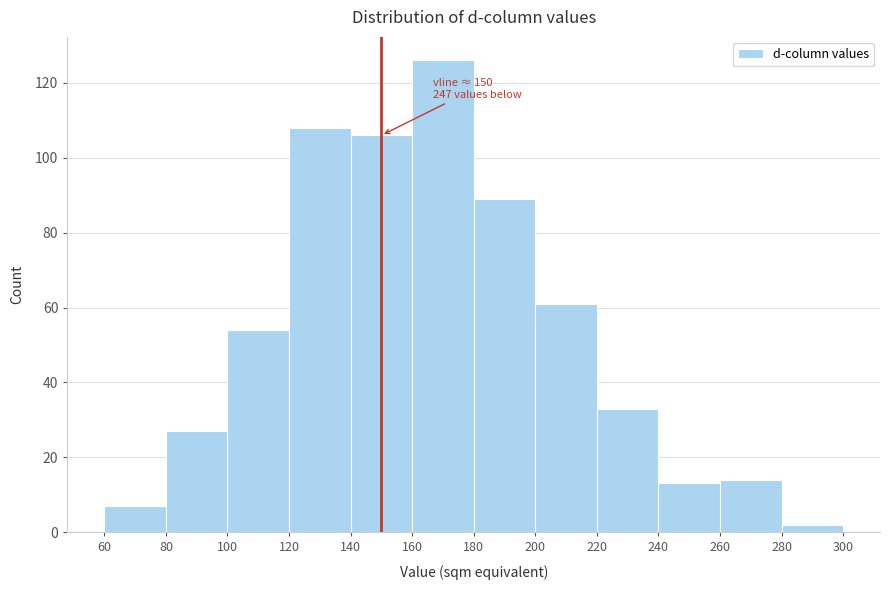

Which range on the x-axis has the tallest bar?

160 to 180